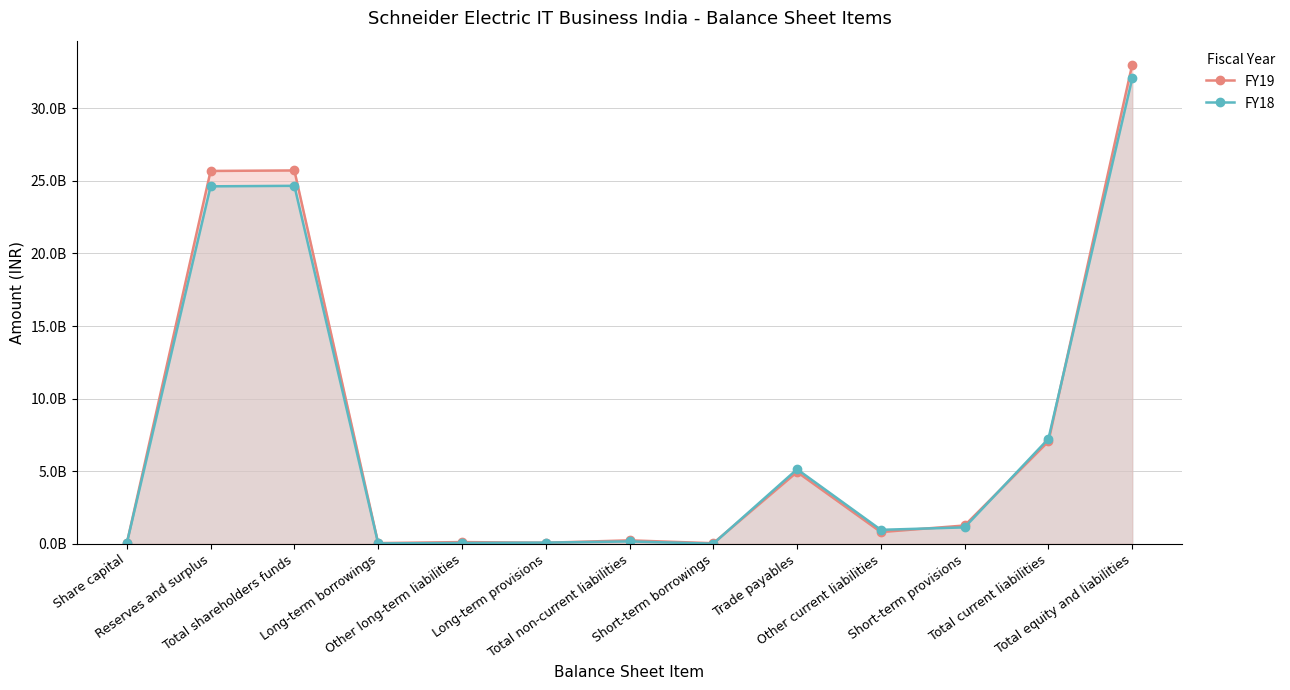

Which series has the largest range (max minus min)?

FY19